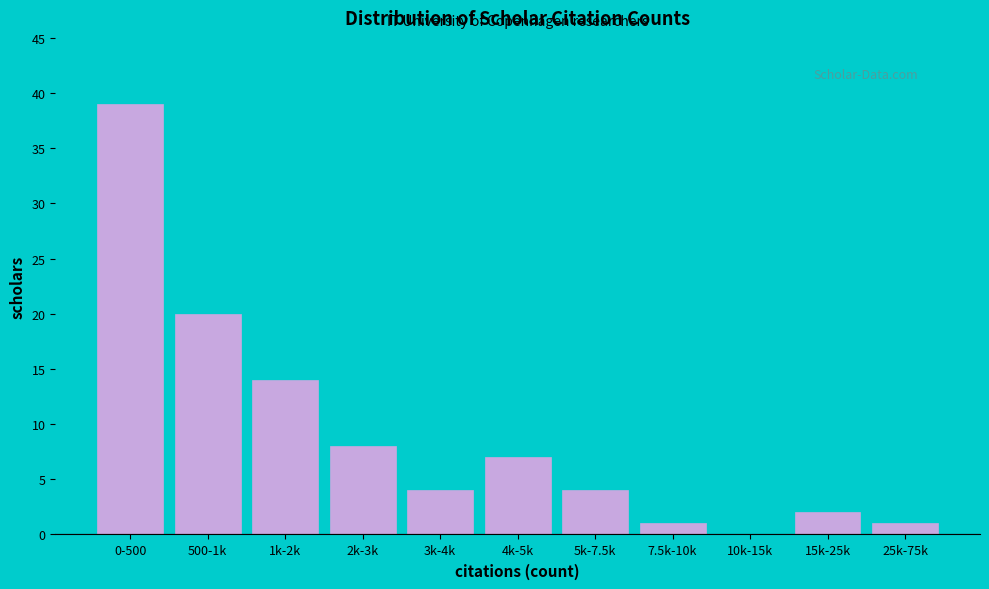

Reading right to left, transcribe all the data shown in this chart.

25k-75k=1	15k-25k=2	10k-15k=0	7.5k-10k=1	5k-7.5k=4	4k-5k=7	3k-4k=4	2k-3k=8	1k-2k=14	500-1k=20	0-500=39